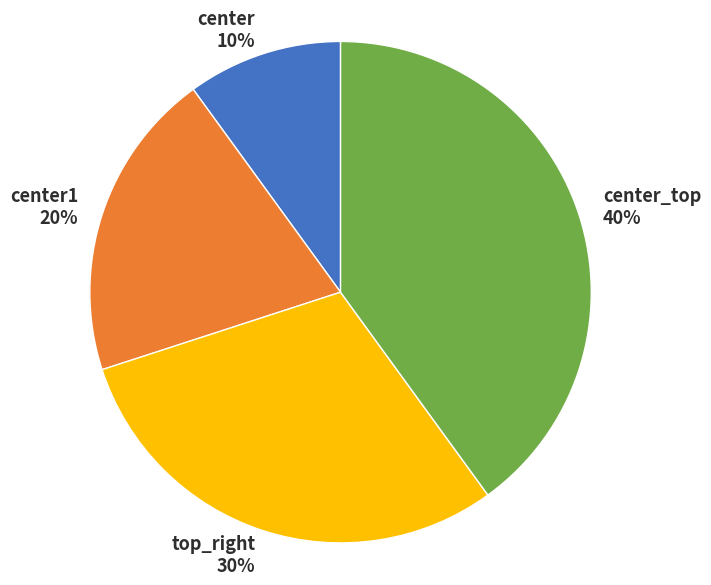

Approximately how many times larger is the value at center1 compared to top_right?

0.7